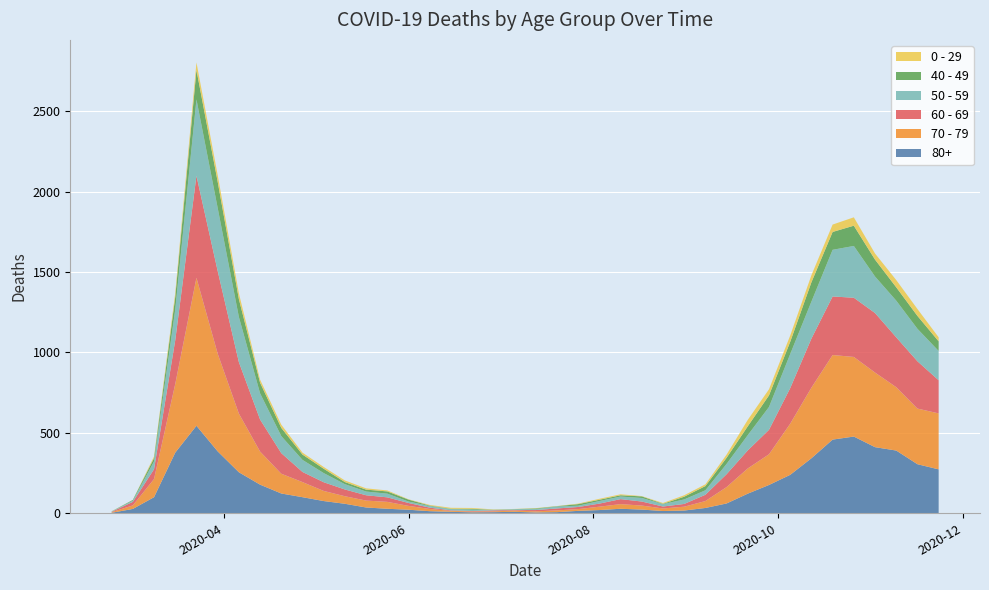

Reading right to left, extract all data points from this chart.

80+: 2020-11-23=273	2020-11-16=305	2020-11-09=390	2020-11-02=411	2020-10-26=477	2020-10-19=458	2020-10-12=342	2020-10-05=239	2020-09-28=176	2020-09-21=122	2020-09-14=61	2020-09-07=33	2020-08-31=17	2020-08-24=14	2020-08-17=23	2020-08-10=28	2020-08-03=20	2020-07-27=15	2020-07-20=7	2020-07-13=5	2020-07-06=9	2020-06-29=7	2020-06-22=6	2020-06-15=9	2020-06-08=13	2020-06-01=22	2020-05-25=28	2020-05-18=36	2020-05-11=59	2020-05-04=76	2020-04-27=100	2020-04-20=123	2020-04-13=178	2020-04-06=255	2020-03-30=385	2020-03-23=544	2020-03-16=377	2020-03-09=100	2020-03-02=27	2020-02-24=3
70 - 79: 2020-11-23=348	2020-11-16=346	2020-11-09=394	2020-11-02=464	2020-10-26=495	2020-10-19=526	2020-10-12=439	2020-10-05=318	2020-09-28=191	2020-09-21=157	2020-09-14=102	2020-09-07=43	2020-08-31=24	2020-08-24=16	2020-08-17=25	2020-08-10=29	2020-08-03=21	2020-07-27=11	2020-07-20=11	2020-07-13=7	2020-07-06=8	2020-06-29=5	2020-06-22=5	2020-06-15=6	2020-06-08=14	2020-06-01=24	2020-05-25=43	2020-05-18=43	2020-05-11=47	2020-05-04=63	2020-04-27=94	2020-04-20=123	2020-04-13=206	2020-04-06=365	2020-03-30=608	2020-03-23=920	2020-03-16=427	2020-03-09=113	2020-03-02=22	2020-02-24=4
60 - 69: 2020-11-23=206	2020-11-16=294	2020-11-09=310	2020-11-02=370	2020-10-26=368	2020-10-19=364	2020-10-12=305	2020-10-05=221	2020-09-28=152	2020-09-21=112	2020-09-14=80	2020-09-07=39	2020-08-31=17	2020-08-24=12	2020-08-17=25	2020-08-10=31	2020-08-03=19	2020-07-27=13	2020-07-20=12	2020-07-13=8	2020-07-06=3	2020-06-29=6	2020-06-22=3	2020-06-15=3	2020-06-08=8	2020-06-01=18	2020-05-25=28	2020-05-18=33	2020-05-11=42	2020-05-04=54	2020-04-27=63	2020-04-20=128	2020-04-13=199	2020-04-06=320	2020-03-30=514	2020-03-23=634	2020-03-16=272	2020-03-09=61	2020-03-02=22	2020-02-24=2
50 - 59: 2020-11-23=182	2020-11-16=202	2020-11-09=228	2020-11-02=227	2020-10-26=322	2020-10-19=290	2020-10-12=230	2020-10-05=212	2020-09-28=142	2020-09-21=95	2020-09-14=64	2020-09-07=28	2020-08-31=28	2020-08-24=15	2020-08-17=22	2020-08-10=16	2020-08-03=16	2020-07-27=8	2020-07-20=12	2020-07-13=6	2020-07-06=5	2020-06-29=3	2020-06-22=9	2020-06-15=8	2020-06-08=10	2020-06-01=9	2020-05-25=23	2020-05-18=23	2020-05-11=33	2020-05-04=57	2020-04-27=75	2020-04-20=106	2020-04-13=163	2020-04-06=281	2020-03-30=392	2020-03-23=475	2020-03-16=190	2020-03-09=48	2020-03-02=7	2020-02-24=3
40 - 49: 2020-11-23=60	2020-11-16=80	2020-11-09=83	2020-11-02=105	2020-10-26=126	2020-10-19=111	2020-10-12=120	2020-10-05=76	2020-09-28=72	2020-09-21=55	2020-09-14=38	2020-09-07=26	2020-08-31=17	2020-08-24=2	2020-08-17=10	2020-08-10=8	2020-08-03=8	2020-07-27=10	2020-07-20=2	2020-07-13=4	2020-07-06=1	2020-06-29=1	2020-06-22=5	2020-06-15=2	2020-06-08=3	2020-06-01=12	2020-05-25=14	2020-05-18=12	2020-05-11=13	2020-05-04=27	2020-04-27=33	2020-04-20=51	2020-04-13=66	2020-04-06=111	2020-03-30=163	2020-03-23=183	2020-03-16=79	2020-03-09=21	2020-03-02=5	2020-02-24=0
0 - 29: 2020-11-23=25	2020-11-16=43	2020-11-09=45	2020-11-02=38	2020-10-26=52	2020-10-19=46	2020-10-12=44	2020-10-05=39	2020-09-28=38	2020-09-21=40	2020-09-14=20	2020-09-07=11	2020-08-31=9	2020-08-24=5	2020-08-17=2	2020-08-10=6	2020-08-03=6	2020-07-27=3	2020-07-20=1	2020-07-13=2	2020-07-06=1	2020-06-29=2	2020-06-22=5	2020-06-15=6	2020-06-08=4	2020-06-01=2	2020-05-25=6	2020-05-18=8	2020-05-11=10	2020-05-04=11	2020-04-27=12	2020-04-20=20	2020-04-13=19	2020-04-06=36	2020-03-30=42	2020-03-23=47	2020-03-16=25	2020-03-09=10	2020-03-02=0	2020-02-24=1